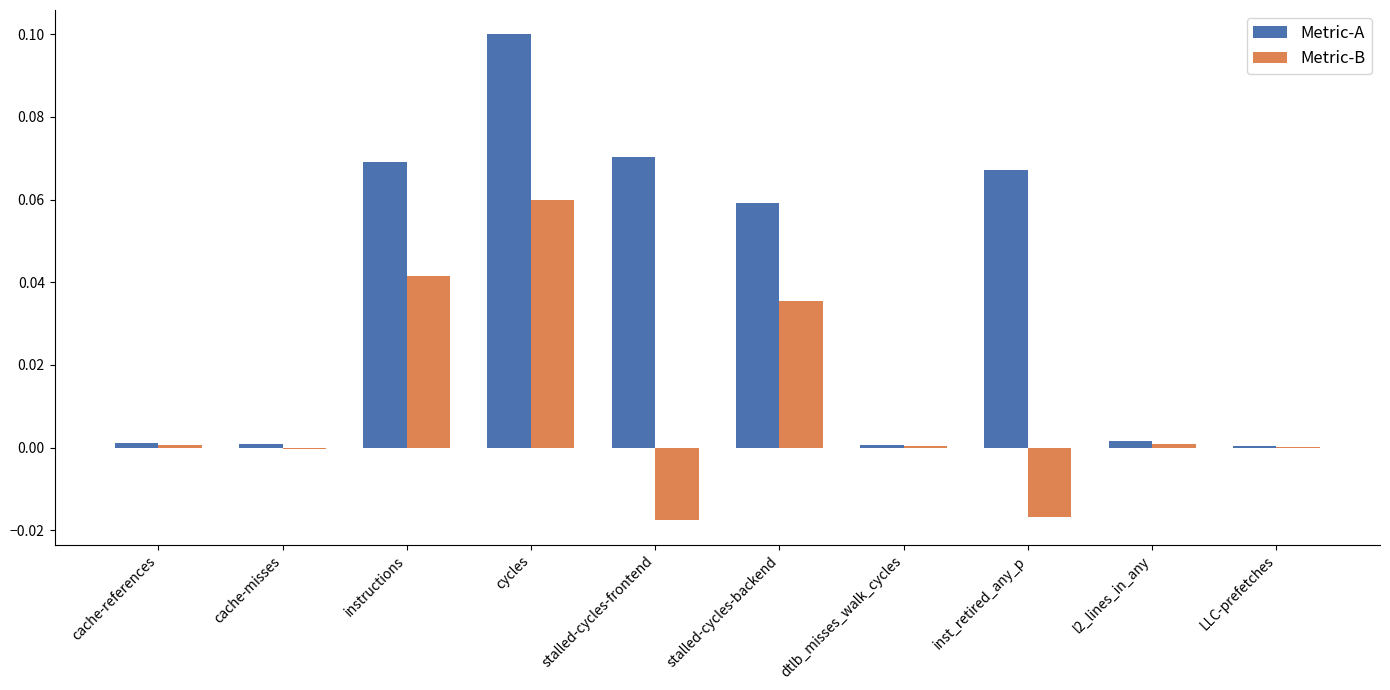

Which series has the largest total across all categories?

Metric-A